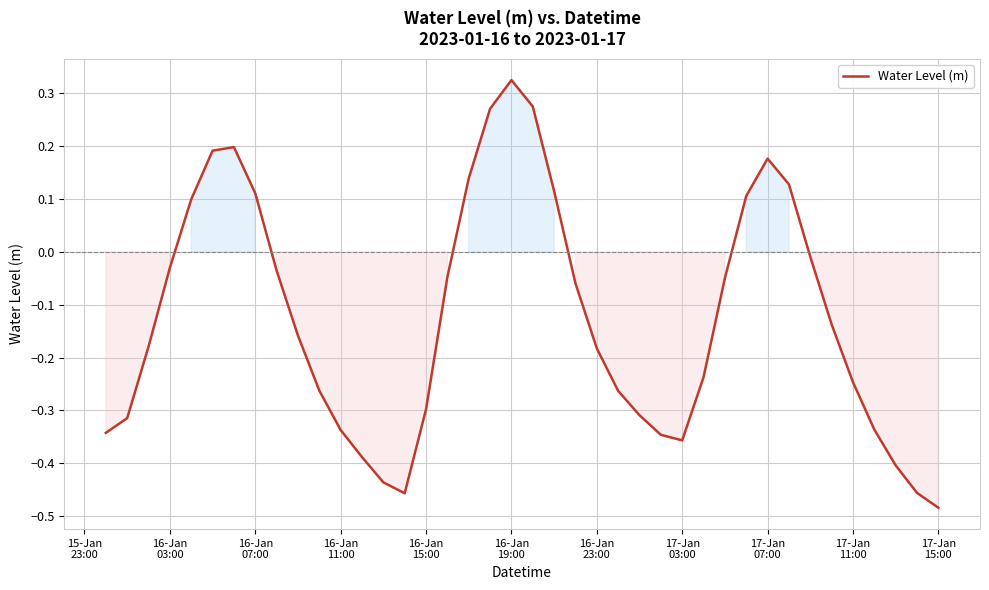

What is the difference between the maximum and minimum values?

0.8